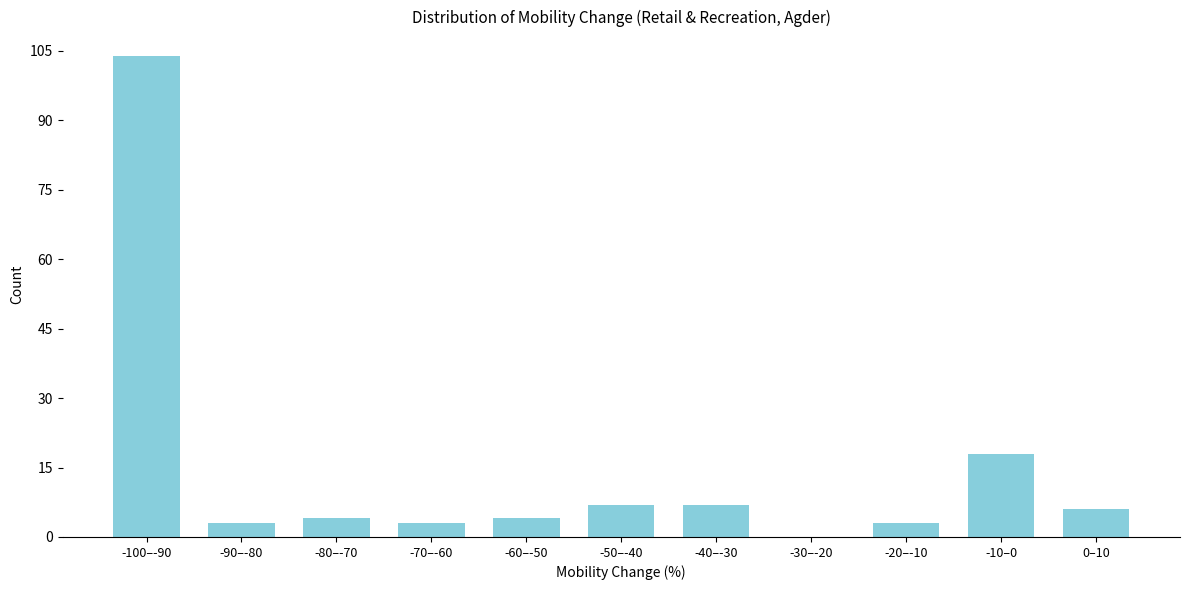

Reading left to right, what are all the values shown in this chart?

-100–-90=104	-90–-80=3	-80–-70=4	-70–-60=3	-60–-50=4	-50–-40=7	-40–-30=7	-30–-20=0	-20–-10=3	-10–0=18	0–10=6